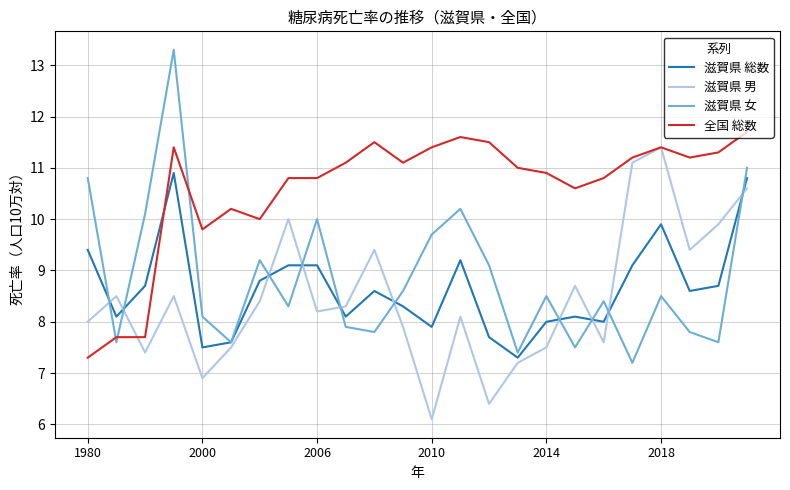

What is the smallest value displayed?

6.1